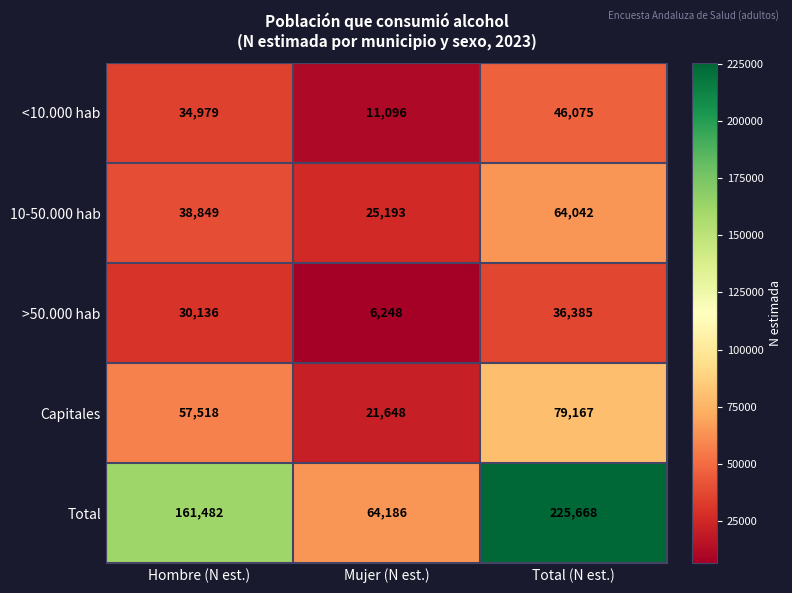

What is the average value of the 10-50.000 hab series?

42695